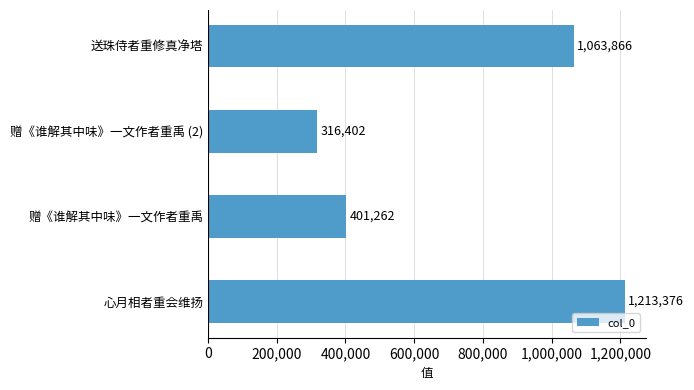

Where is the data nearest to the value 764889?

送珠侍者重修真净塔